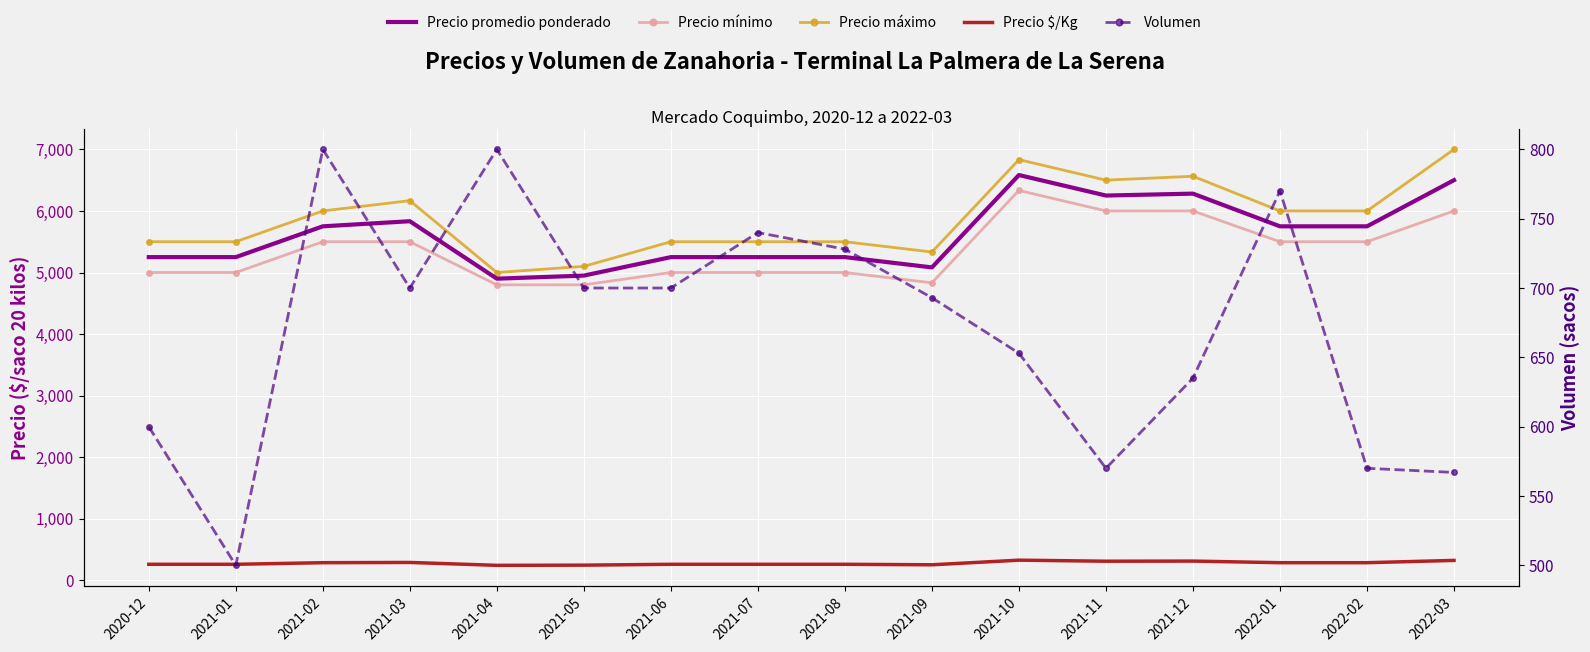

At which label is Volumen closest to 650?

2021-10